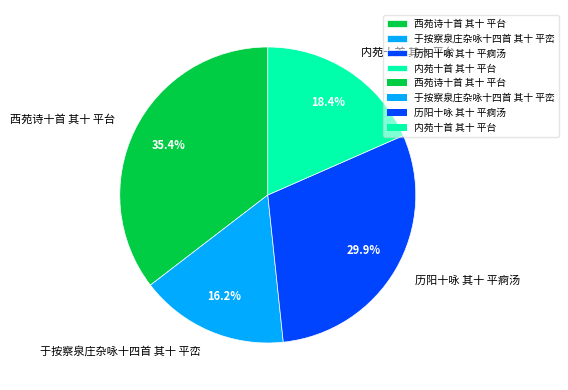

What percentage do 于按察泉庄杂咏十四首 其十 平峦 and 西苑诗十首 其十 平台 together represent?

51.7%